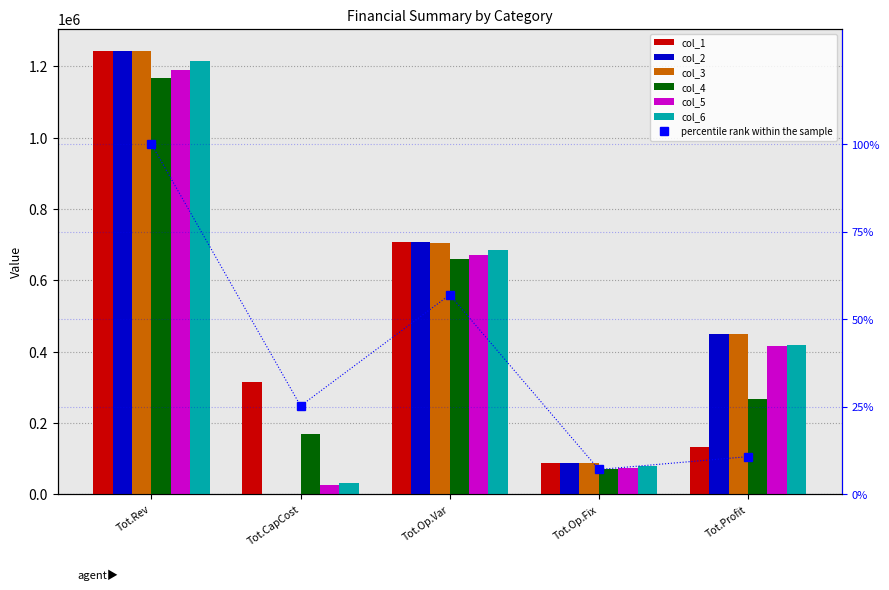

At which category does the chart reach its minimum across all series?

Tot.CapCost